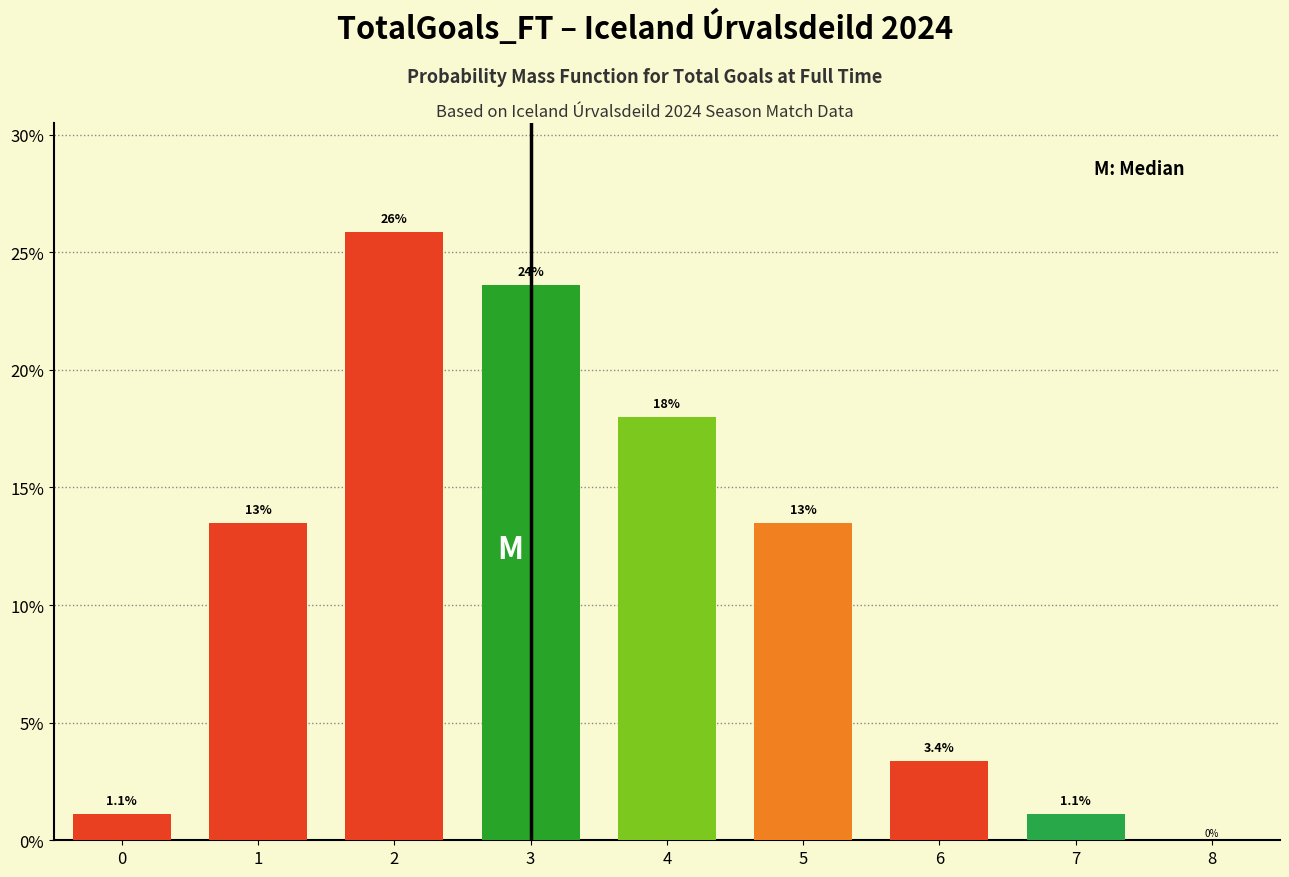

Reading right to left, list all the values displayed in this chart.

8=0.0	7=1.1	6=3.4	5=13.5	4=18.0	3=23.6	2=25.8	1=13.5	0=1.1